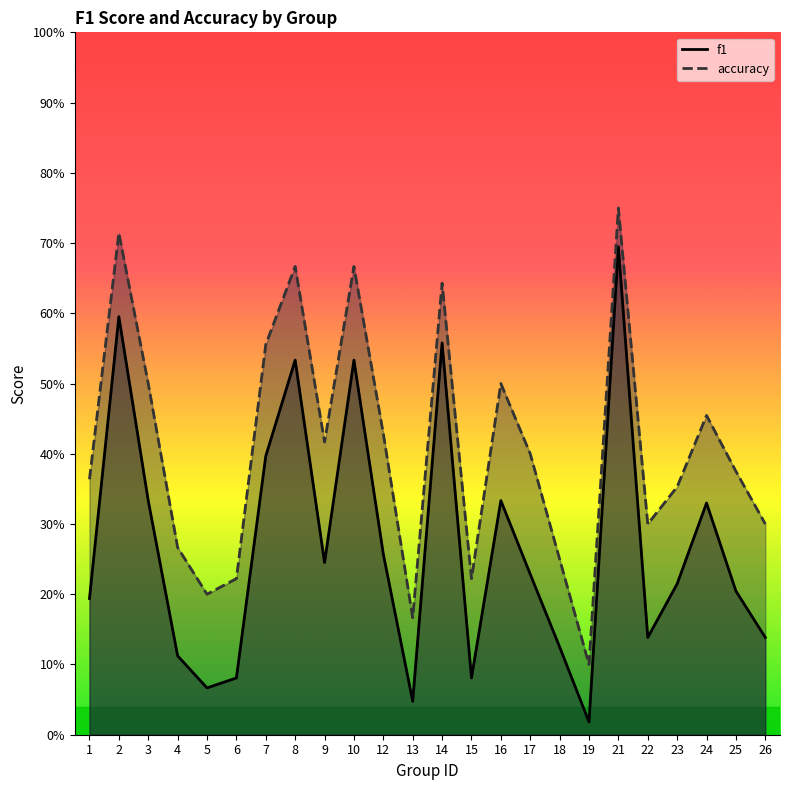

What is the total value across all series at 1?

0.6